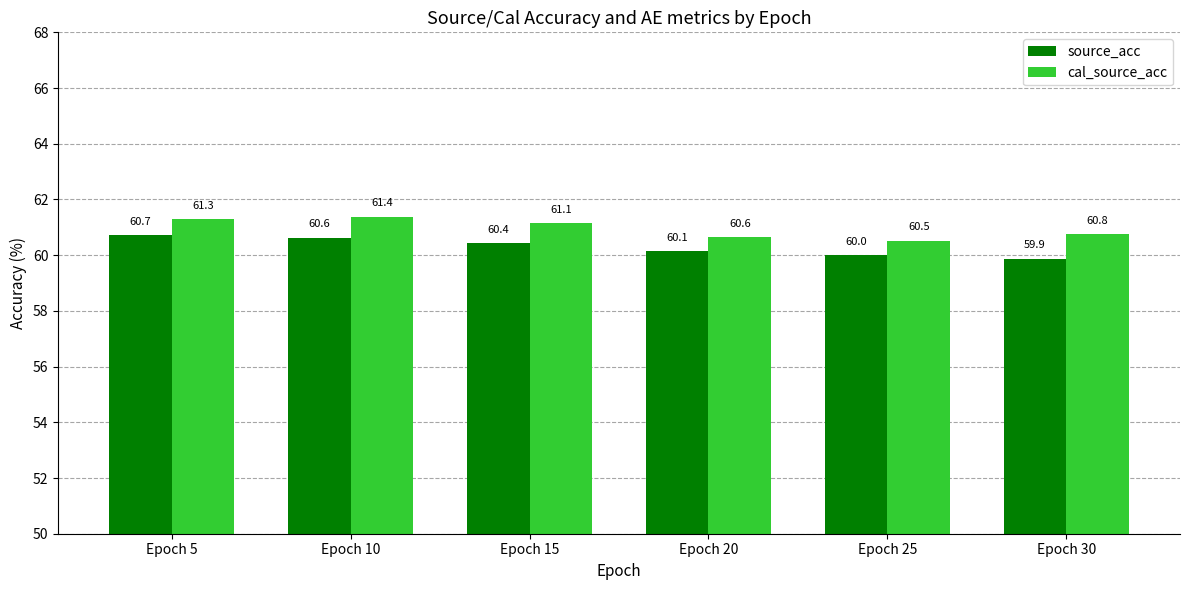

True or false: source_acc has a value of 33.6 at Epoch 30.

False